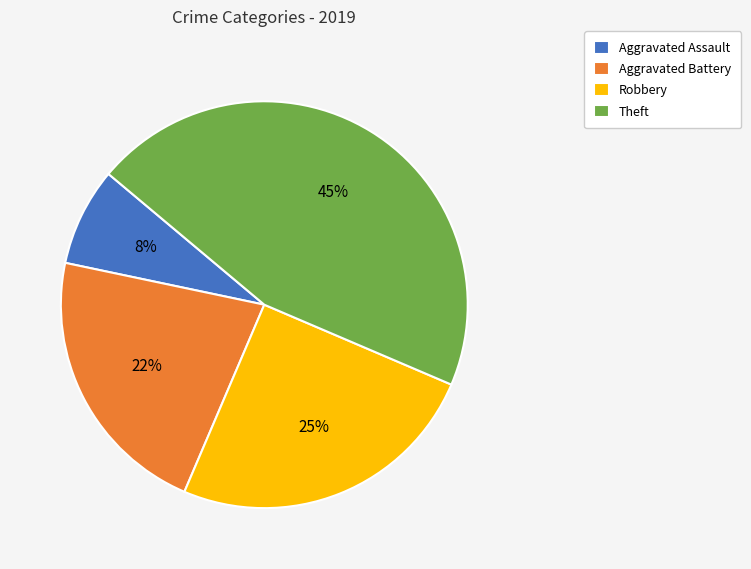

To the nearest percent, what is the difference between the Aggravated Assault and Aggravated Battery slice percentages?

14%